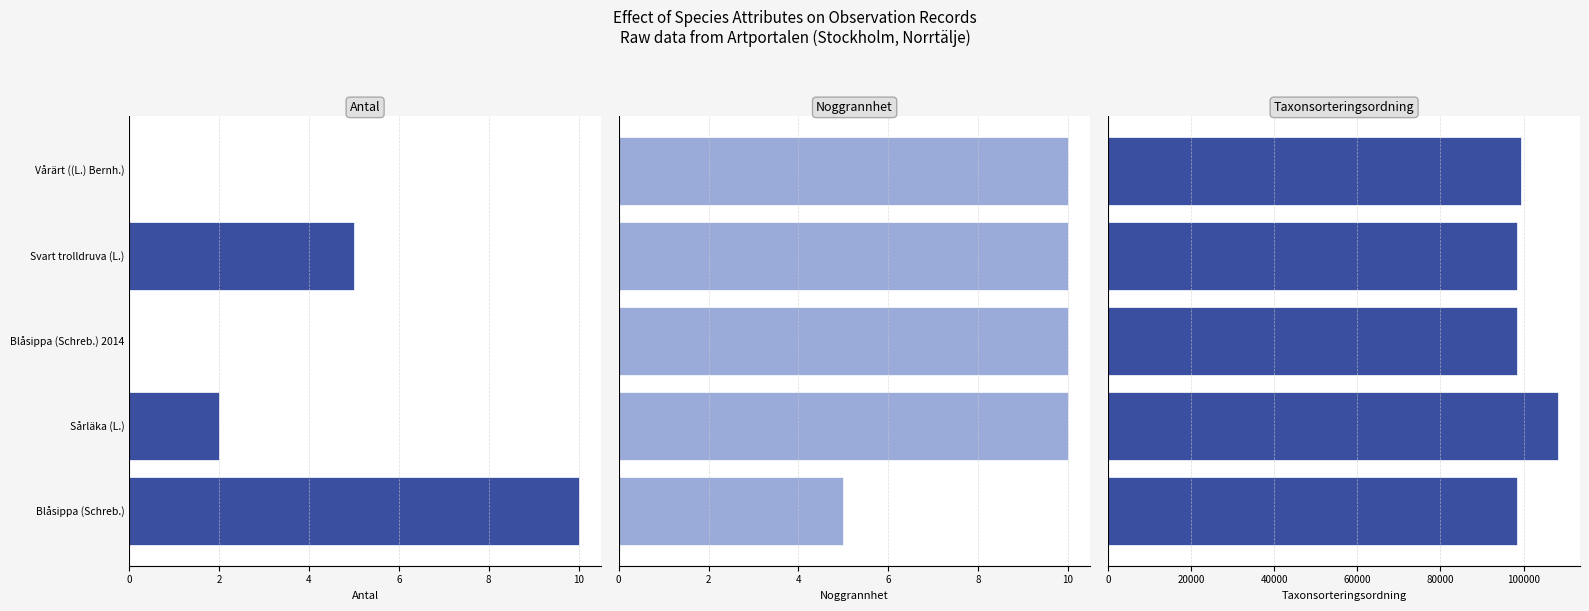

How many bars are there in total?

15